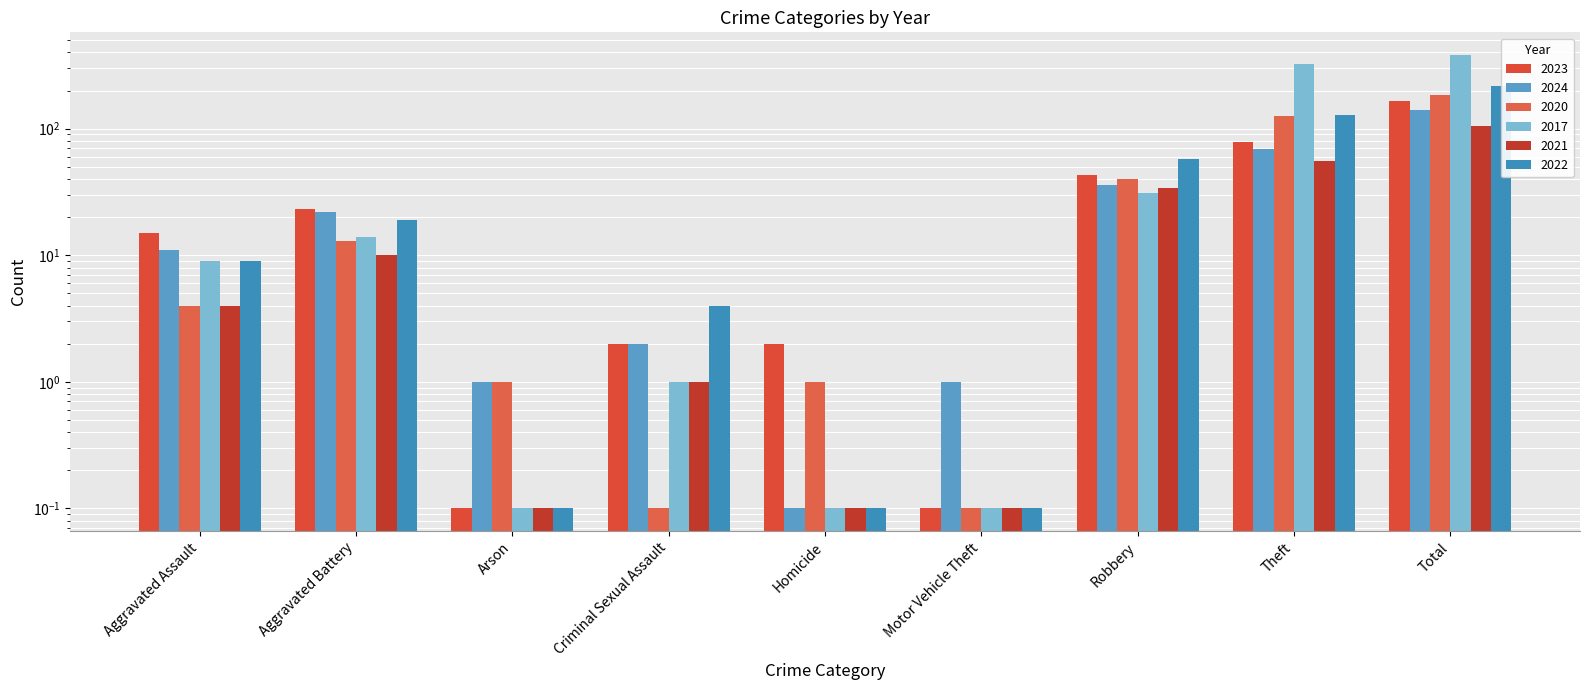

Between Aggravated Battery and Total, which is larger?

Total